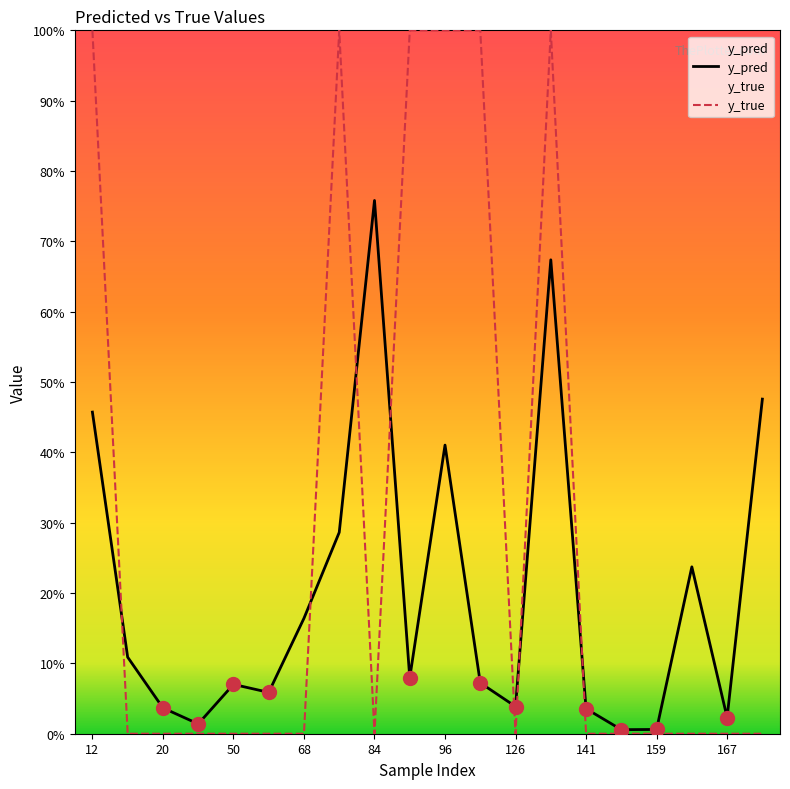

In y_pred, how many points are higher than both neighbors (excluding endpoints)?

5